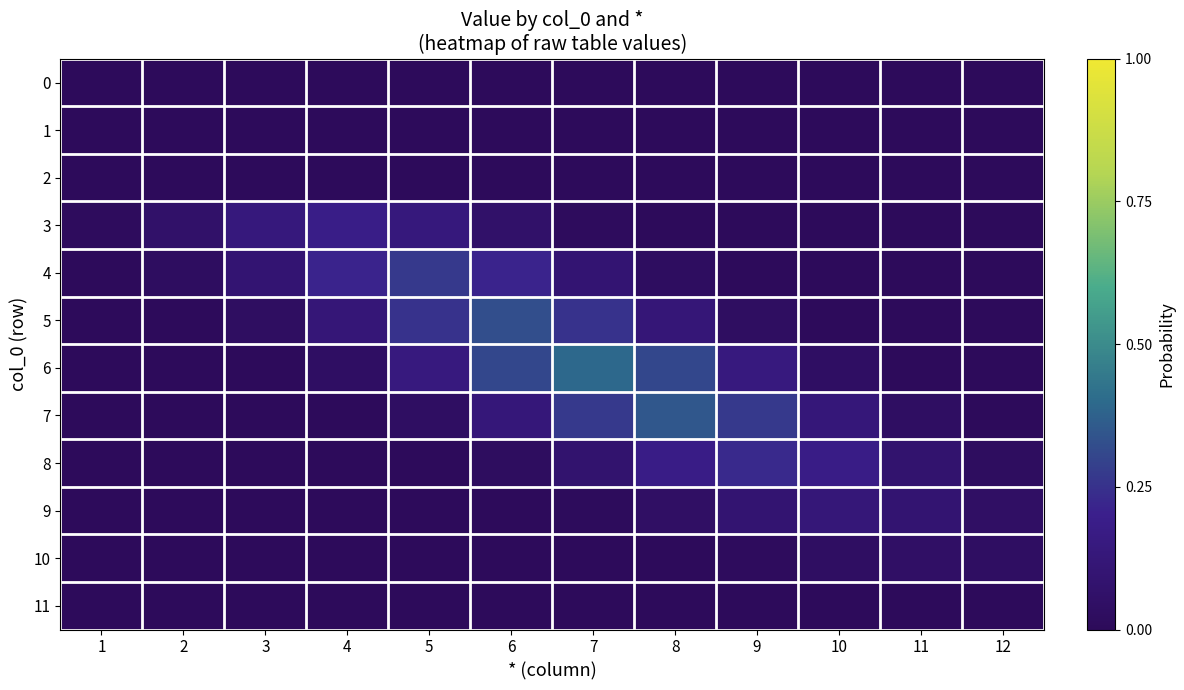

Reading left to right, what are all the values shown in this chart?

0: 1=0.0	2=0.0	3=0.0	4=0.0	5=0.0	6=0.0	7=0.0	8=0.0	9=0.0	10=0.0	11=0.0	12=0.0
1: 1=0.0	2=0.0	3=0.0	4=0.0	5=0.0	6=0.0	7=0.0	8=0.0	9=0.0	10=0.0	11=0.0	12=0.0
2: 1=0.0	2=0.0	3=0.0	4=0.0	5=0.0	6=0.0	7=0.0	8=0.0	9=0.0	10=0.0	11=0.0	12=0.0
3: 1=0.0	2=0.1	3=0.1	4=0.2	5=0.1	6=0.1	7=0.0	8=0.0	9=0.0	10=0.0	11=0.0	12=0.0
4: 1=0.0	2=0.0	3=0.1	4=0.2	5=0.3	6=0.2	7=0.1	8=0.0	9=0.0	10=0.0	11=0.0	12=0.0
5: 1=0.0	2=0.0	3=0.0	4=0.1	5=0.3	6=0.3	7=0.3	8=0.1	9=0.0	10=0.0	11=0.0	12=0.0
6: 1=0.0	2=0.0	3=0.0	4=0.0	5=0.1	6=0.3	7=0.4	8=0.3	9=0.1	10=0.0	11=0.0	12=0.0
7: 1=0.0	2=0.0	3=0.0	4=0.0	5=0.0	6=0.1	7=0.3	8=0.3	9=0.3	10=0.1	11=0.0	12=0.0
8: 1=0.0	2=0.0	3=0.0	4=0.0	5=0.0	6=0.0	7=0.1	8=0.2	9=0.2	10=0.2	11=0.1	12=0.0
9: 1=0.0	2=0.0	3=0.0	4=0.0	5=0.0	6=0.0	7=0.0	8=0.0	9=0.1	10=0.1	11=0.1	12=0.0
10: 1=0.0	2=0.0	3=0.0	4=0.0	5=0.0	6=0.0	7=0.0	8=0.0	9=0.0	10=0.0	11=0.0	12=0.0
11: 1=0.0	2=0.0	3=0.0	4=0.0	5=0.0	6=0.0	7=0.0	8=0.0	9=0.0	10=0.0	11=0.0	12=0.0